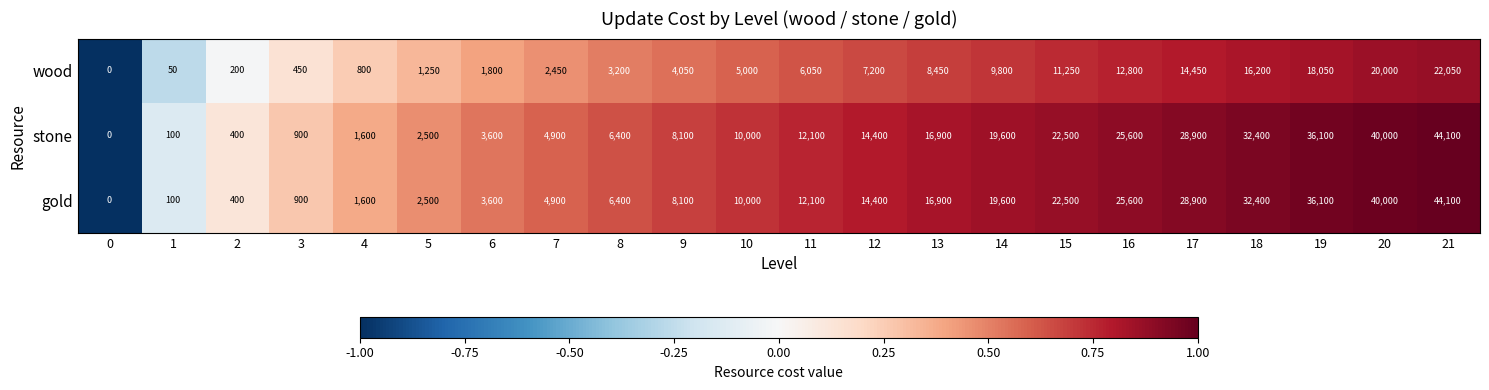

How many series are shown in this chart?

3